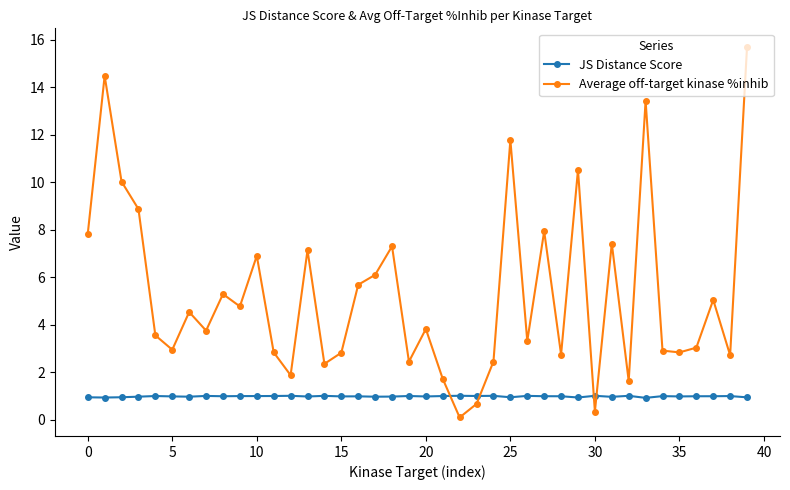

What is the difference between the maximum and minimum values in the Average off-target kinase %inhib series?

15.6